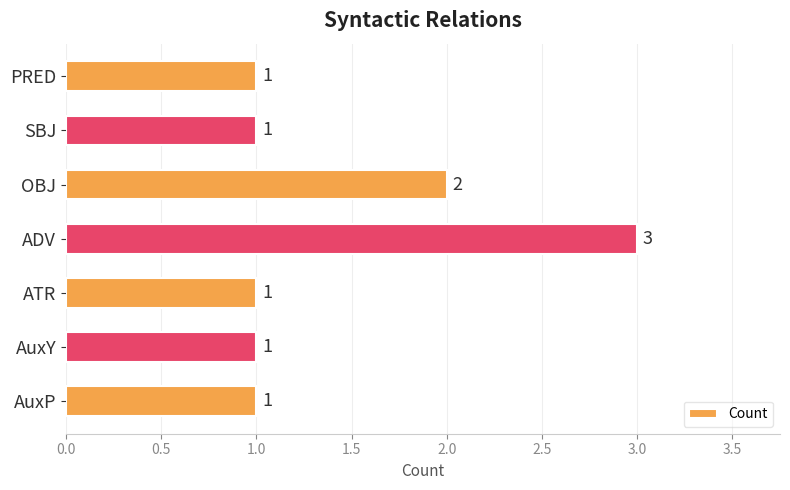

What is the ratio of the value at OBJ to the value at AuxP?

2.0